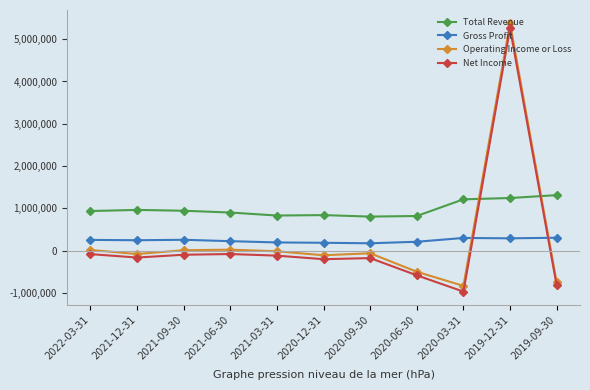

Which series ends up on top after the final intersection of Net Income and Total Revenue?

Total Revenue